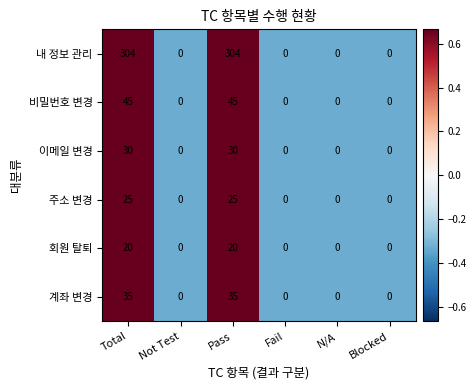

The value of 계좌 변경 at Blocked is 19. True or false?

False